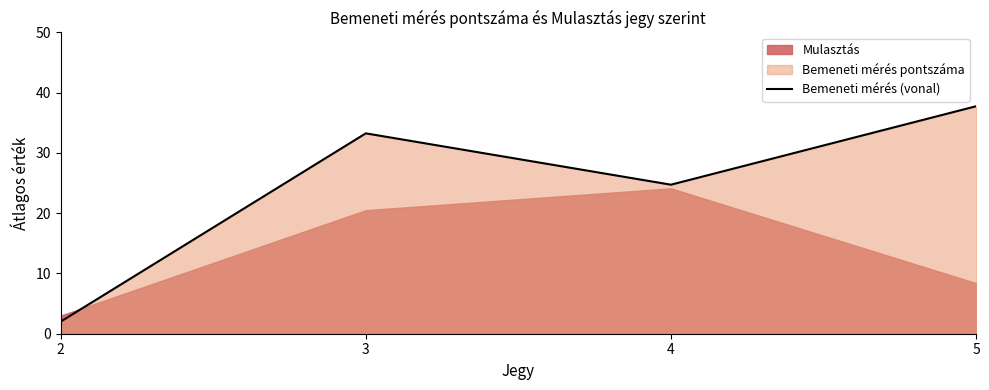

What is the maximum value shown in the chart?

37.8